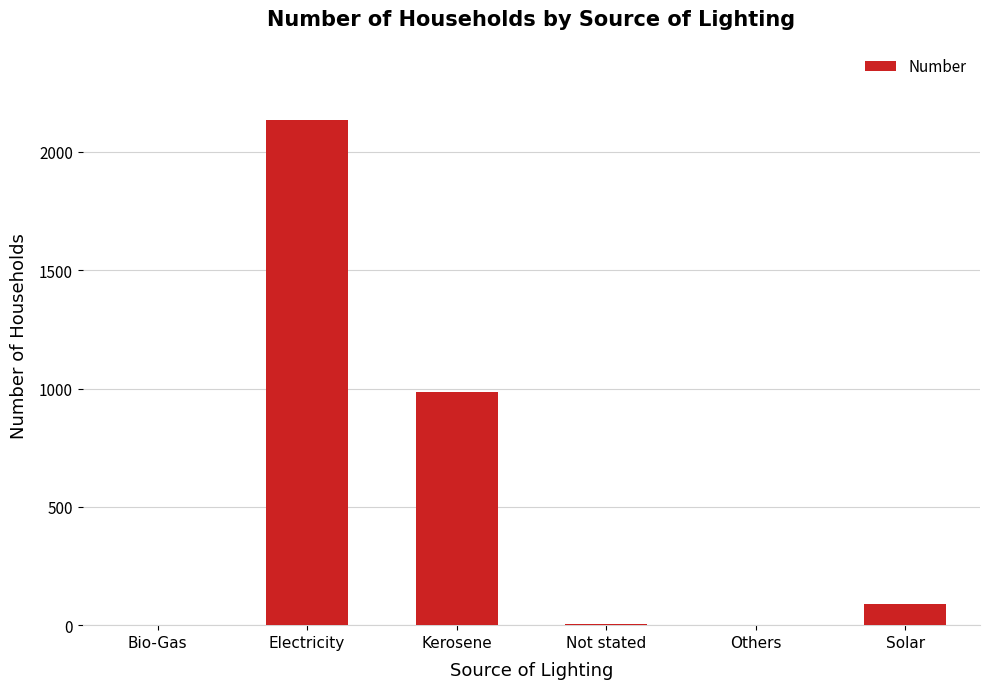

Are the bars horizontal?

No